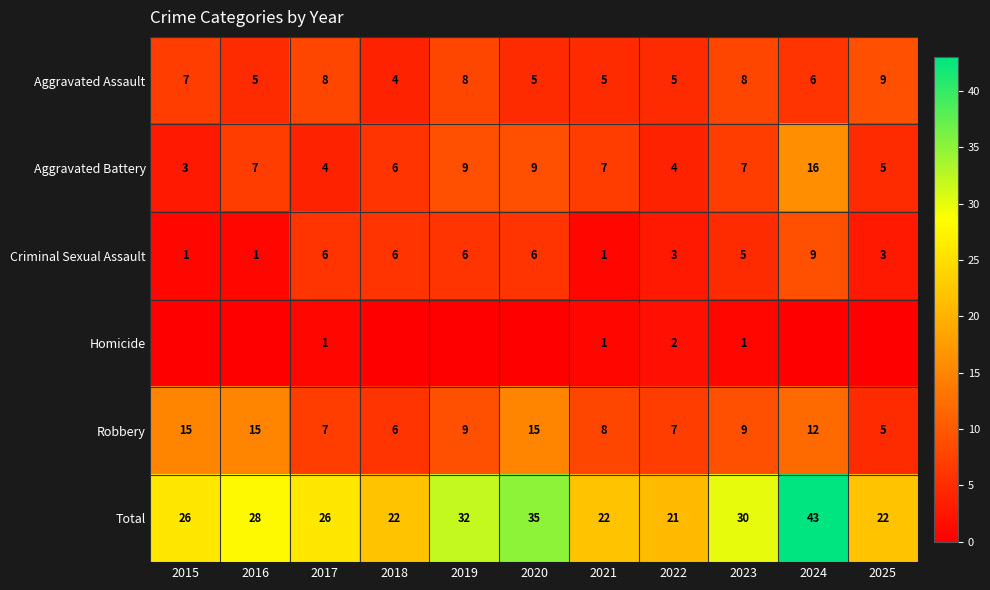

What is the sum of the Aggravated Assault values at 2015 and 2024?

13